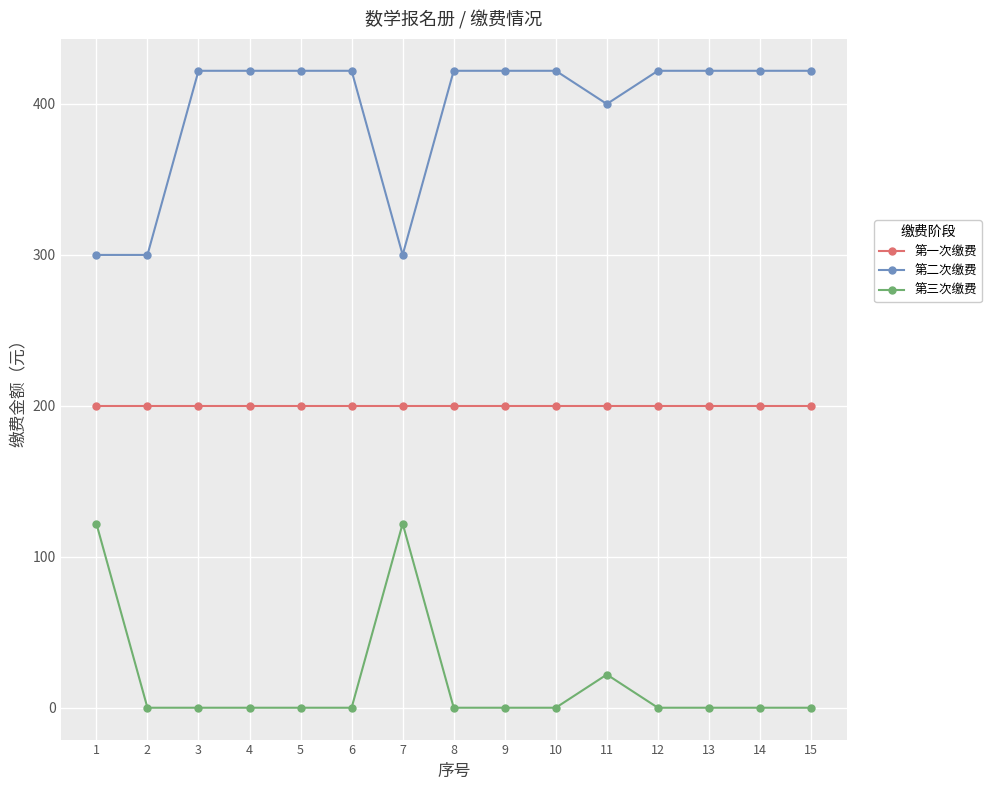

Reading right to left, extract all data points from this chart.

第一次缴费: 15=200	14=200	13=200	12=200	11=200	10=200	9=200	8=200	7=200	6=200	5=200	4=200	3=200	2=200	1=200
第二次缴费: 15=422	14=422	13=422	12=422	11=400	10=422	9=422	8=422	7=300	6=422	5=422	4=422	3=422	2=300	1=300
第三次缴费: 15=0	14=0	13=0	12=0	11=22	10=0	9=0	8=0	7=122	6=0	5=0	4=0	3=0	2=0	1=122